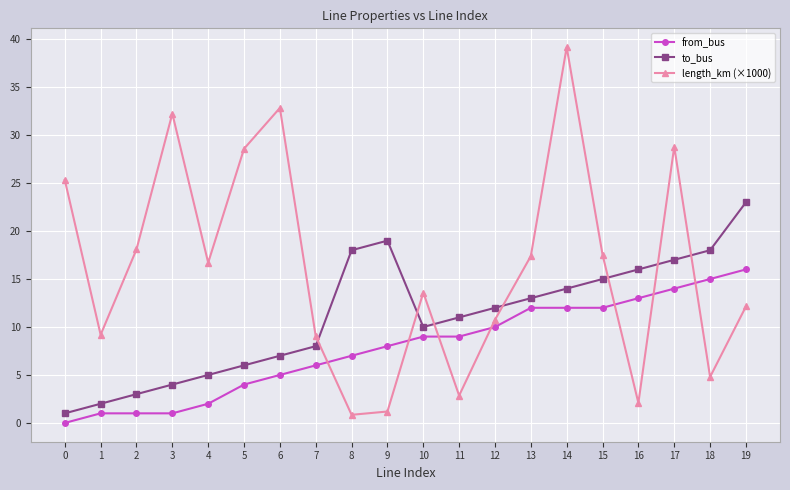

At which category does length_km (×1000) reach its first local valley?

1